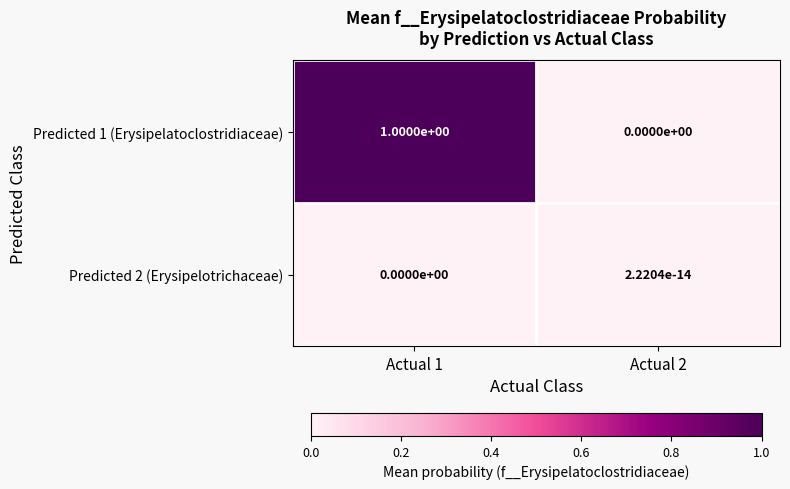

What is the difference between the Predicted 1 (Erysipelatoclostridiaceae) values at Actual 2 and Actual 1?

1.0